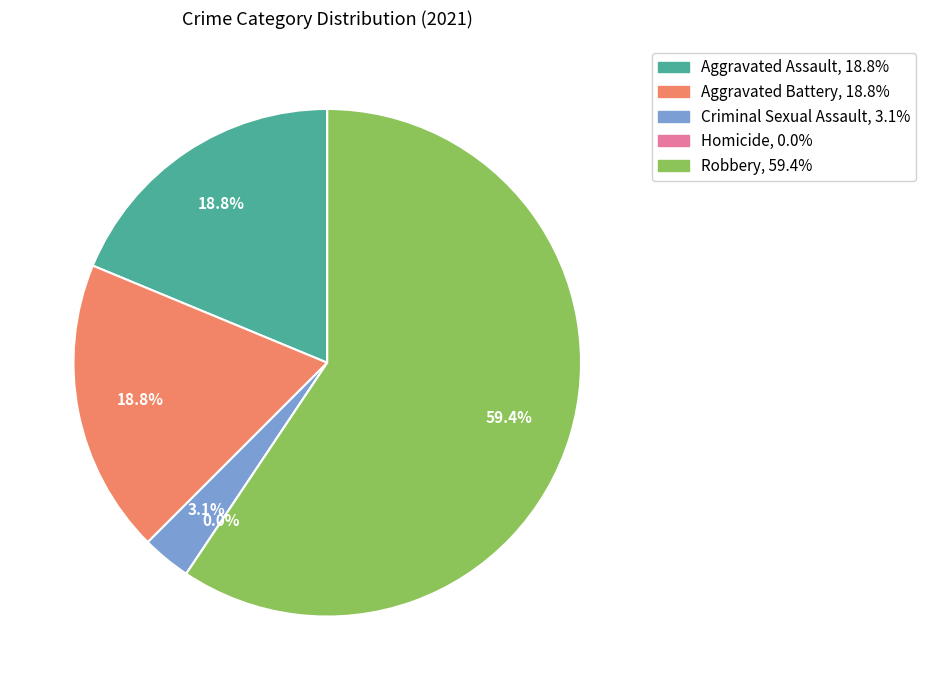

Is it true that Homicide is 1% of the pie?

False